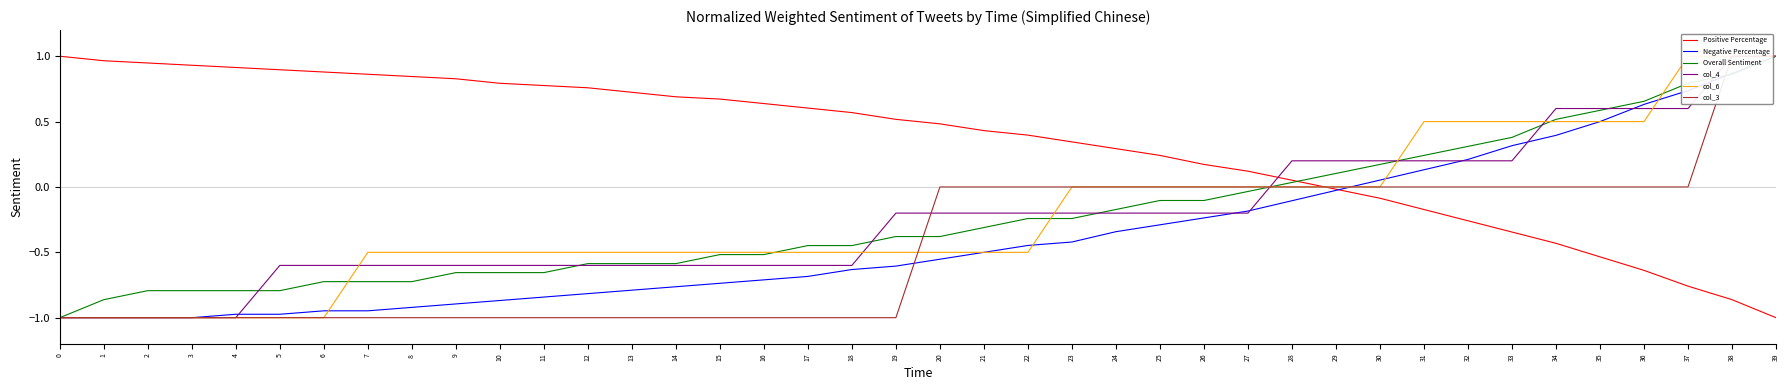

Where does the col_3 series first go above 0?

38